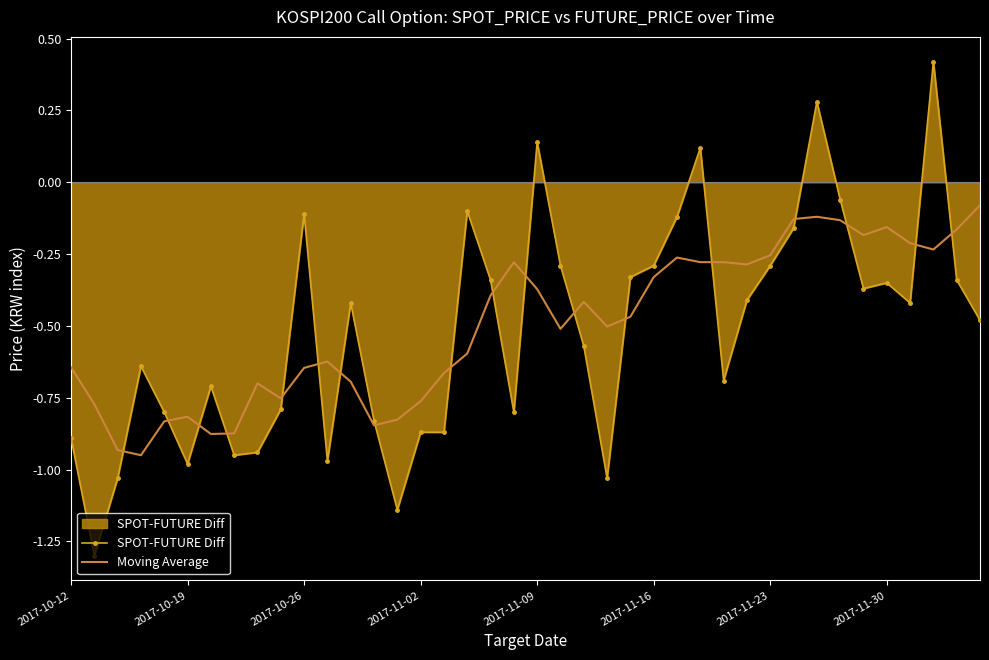

What is the minimum value shown in the chart?

-1.3